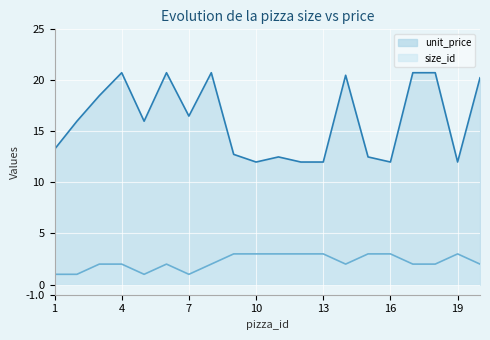

Reading right to left, extract all data points from this chart.

unit_price: 20.2	12.0	20.8	20.8	12.0	12.5	20.5	12.0	12.0	12.5	12.0	12.8	20.8	16.5	20.8	16.0	20.8	18.5	16.0	13.2
size_id: 2.0	3.0	2.0	2.0	3.0	3.0	2.0	3.0	3.0	3.0	3.0	3.0	2.0	1.0	2.0	1.0	2.0	2.0	1.0	1.0